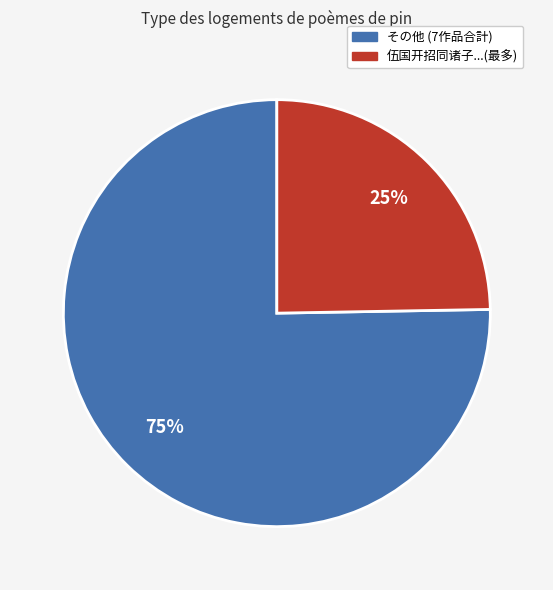

To the nearest percent, what is the average slice percentage?

50%